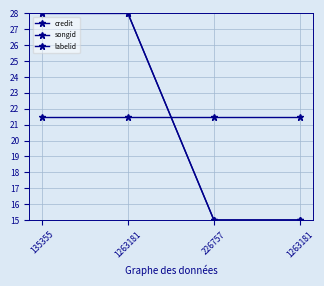

How many lines are shown in the chart?

3